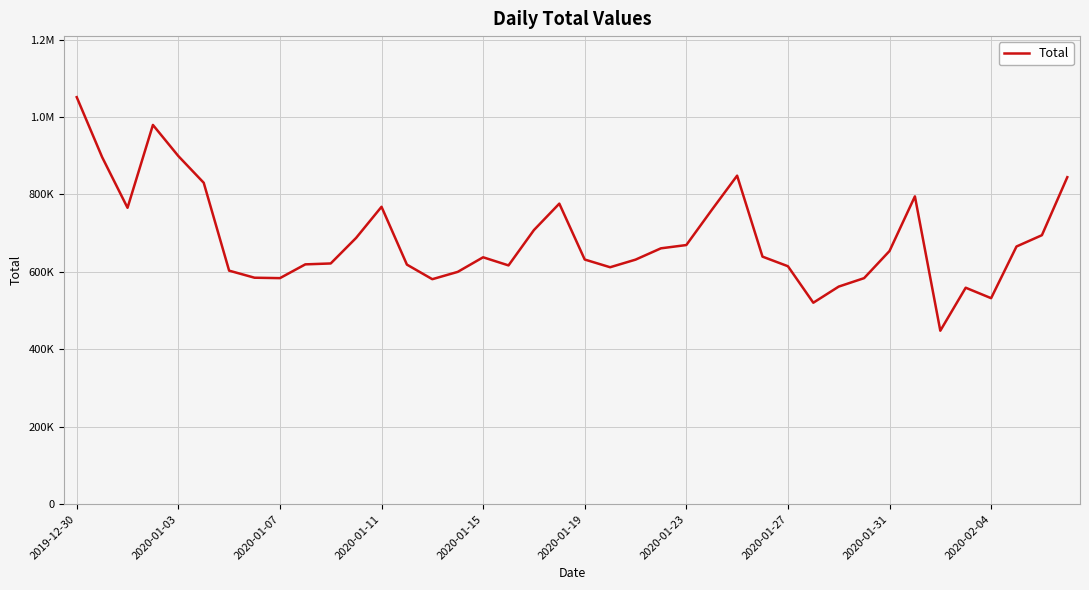

What is the greatest value displayed?

1051379